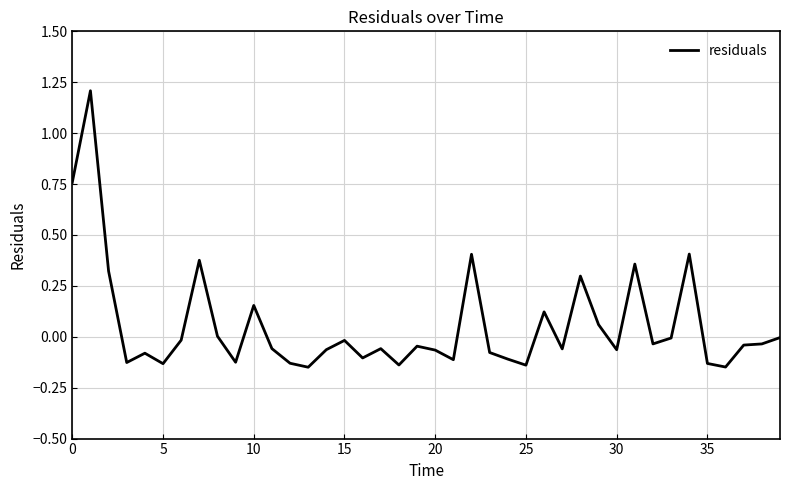

What is the greatest value displayed?

1.2